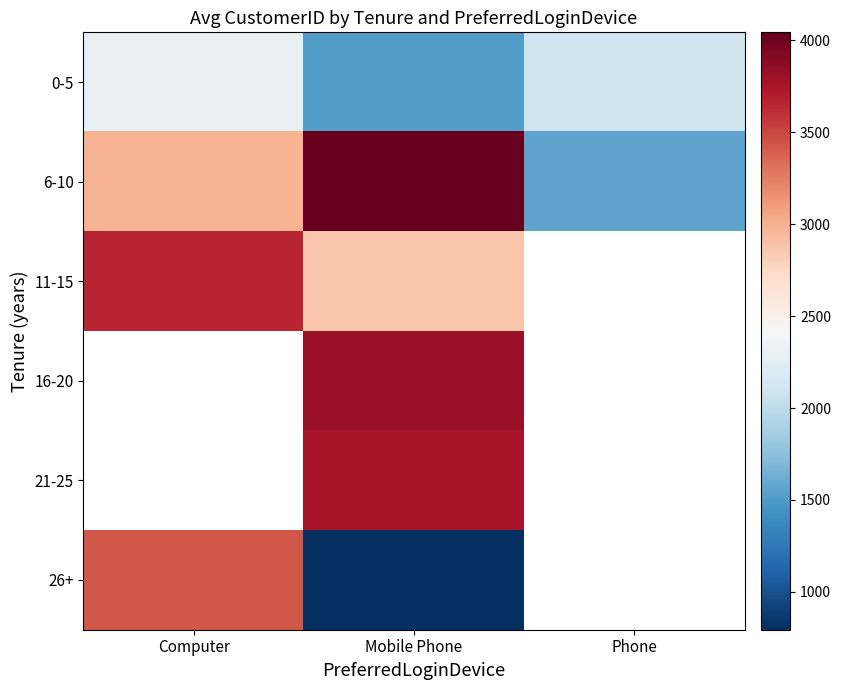

Which series has the largest total across all categories?

6-10